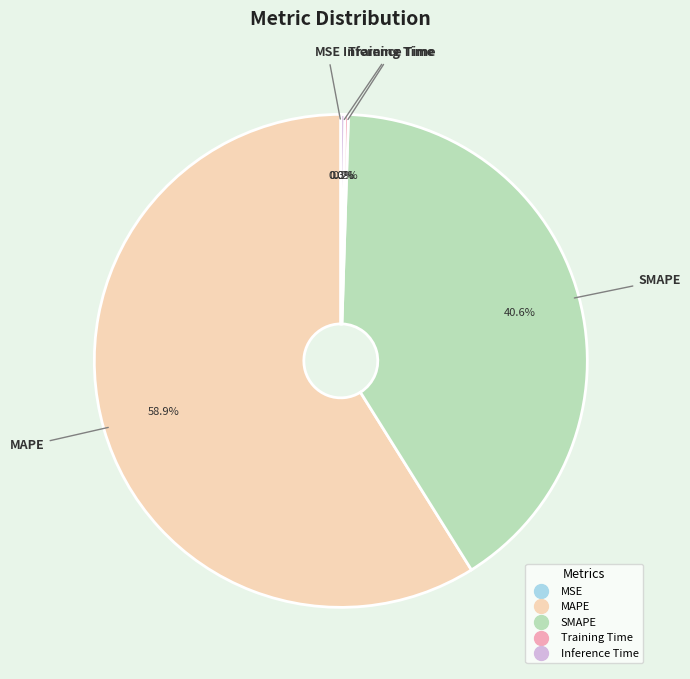

Between MAPE and SMAPE, which is larger?

MAPE